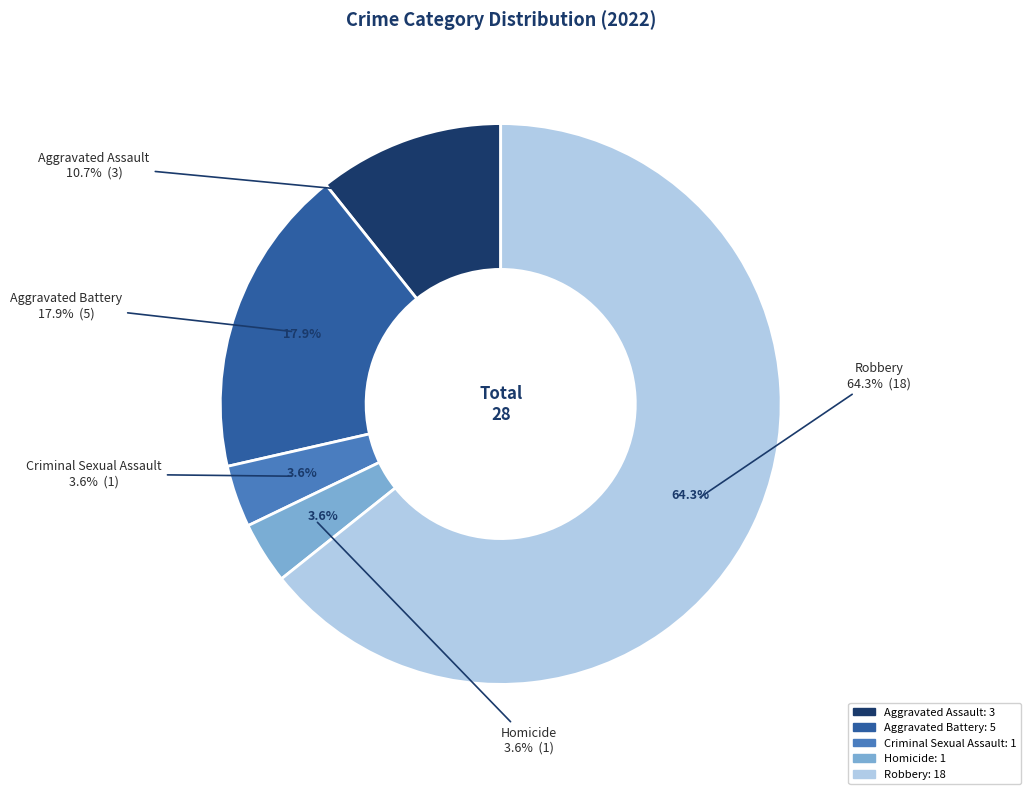

Count the number of slices in the pie.

5